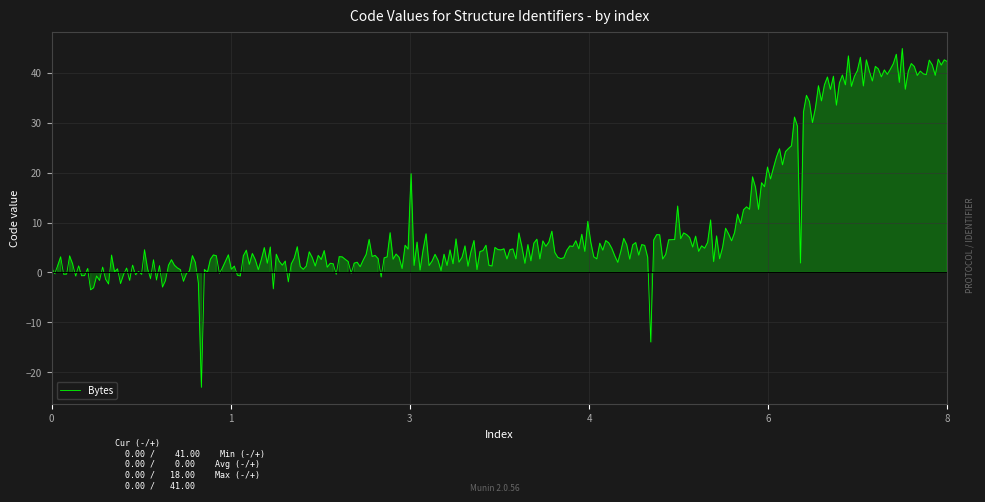

What is the greatest value displayed?

44.9